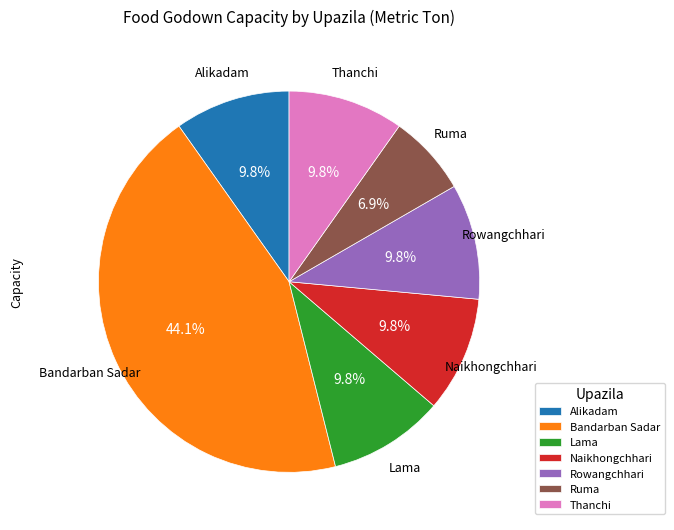

Combined, do Lama and Thanchi account for over 50%?

No